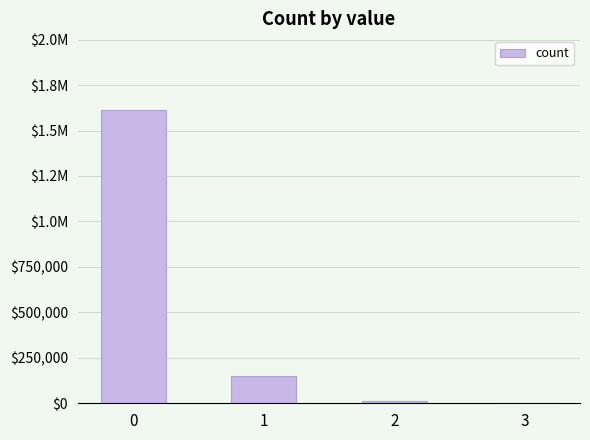

Is it true that the value at 3 is 40?

False